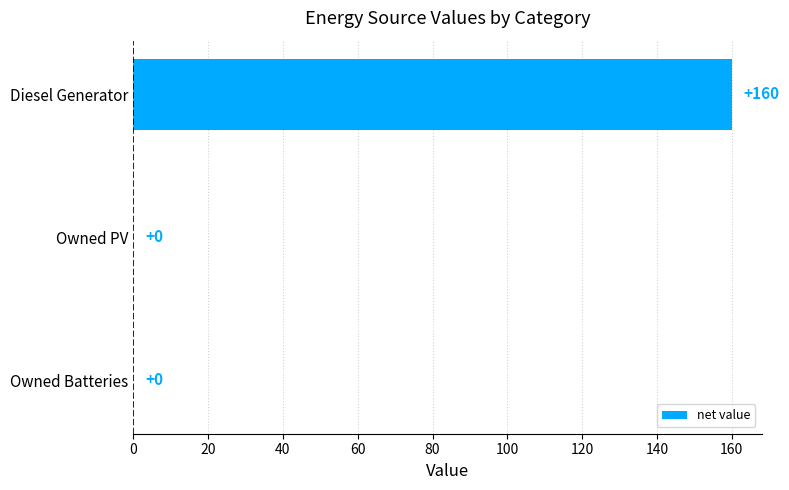

Is it true that the value at Diesel Generator is 254?

False